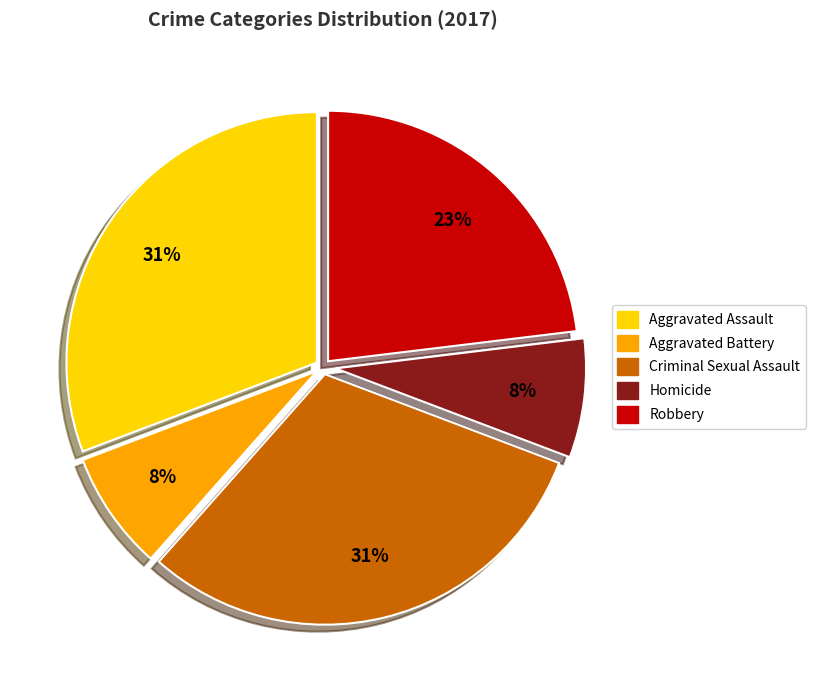

Do Aggravated Battery and Robbery together represent more than half of the pie?

No